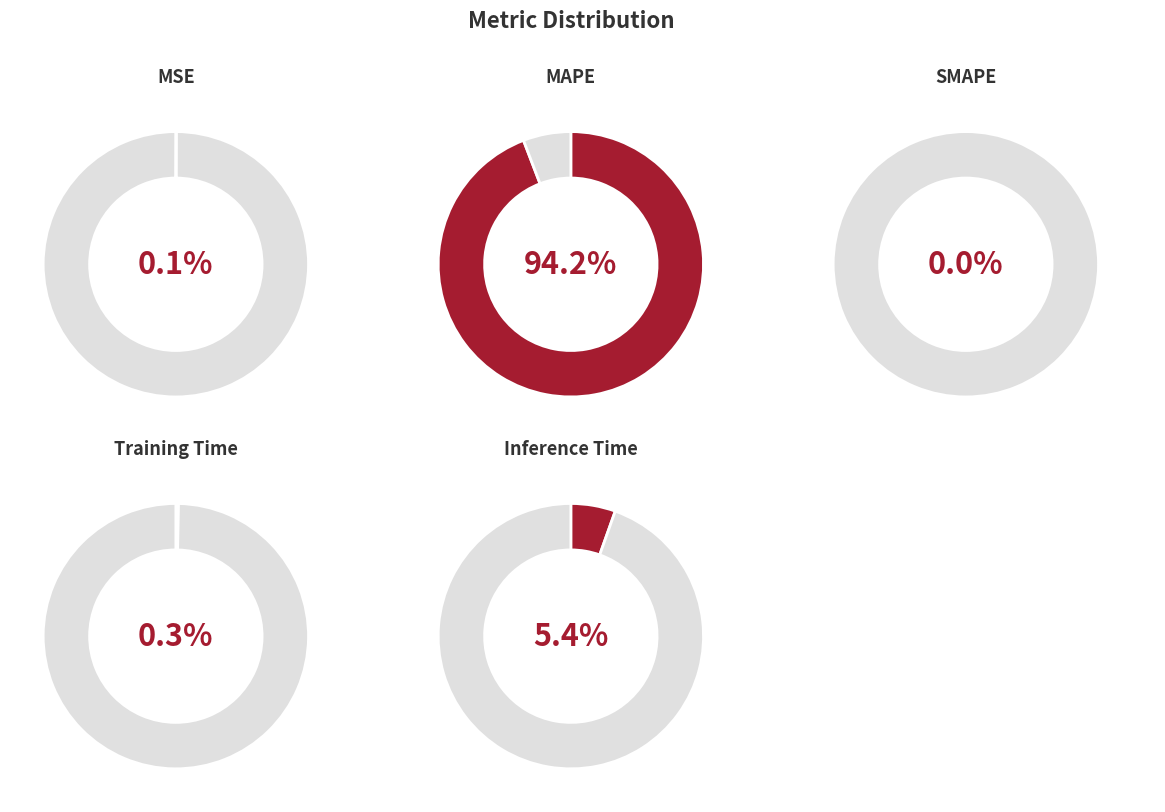

What is the smallest slice in the pie chart?

SMAPE